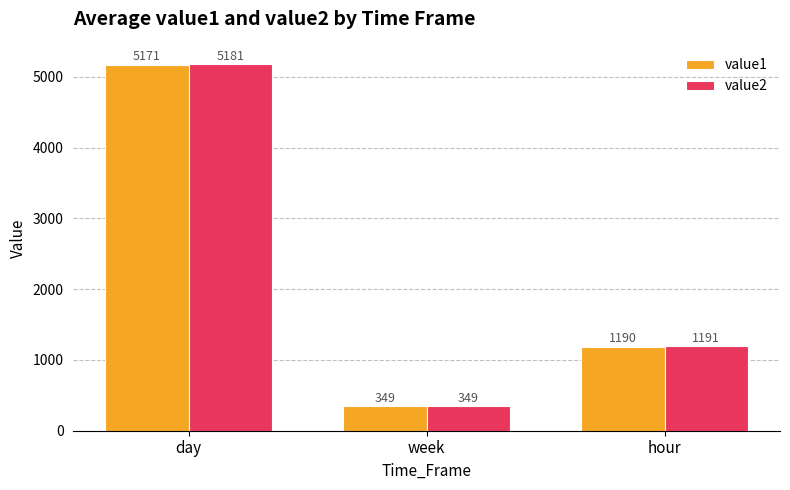

Is it true that value1 equals 5170.7 at day?

True